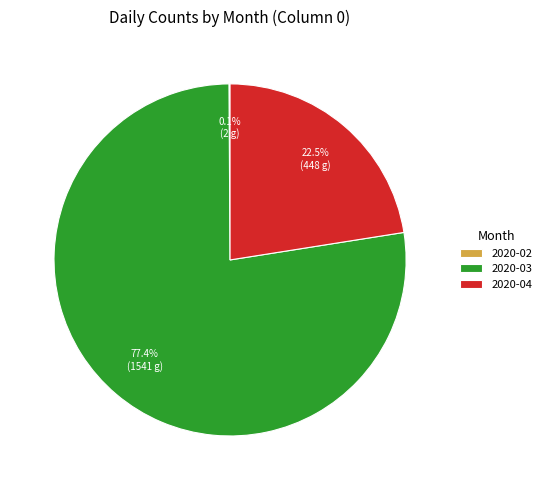

Is there any slice that represents more than half of the pie?

Yes